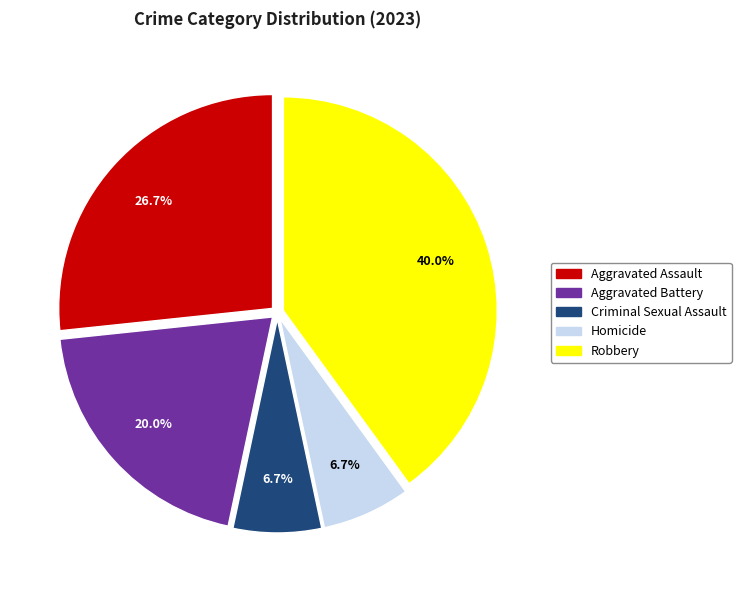

Is it true that Criminal Sexual Assault is 21% of the pie?

False